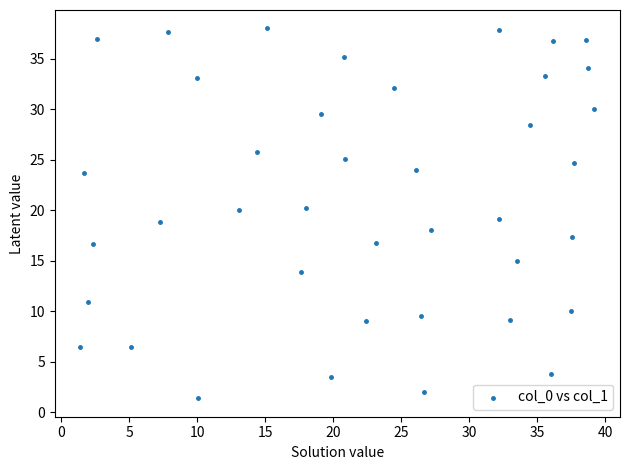

What is the range of Y values (max minus min)?

36.6